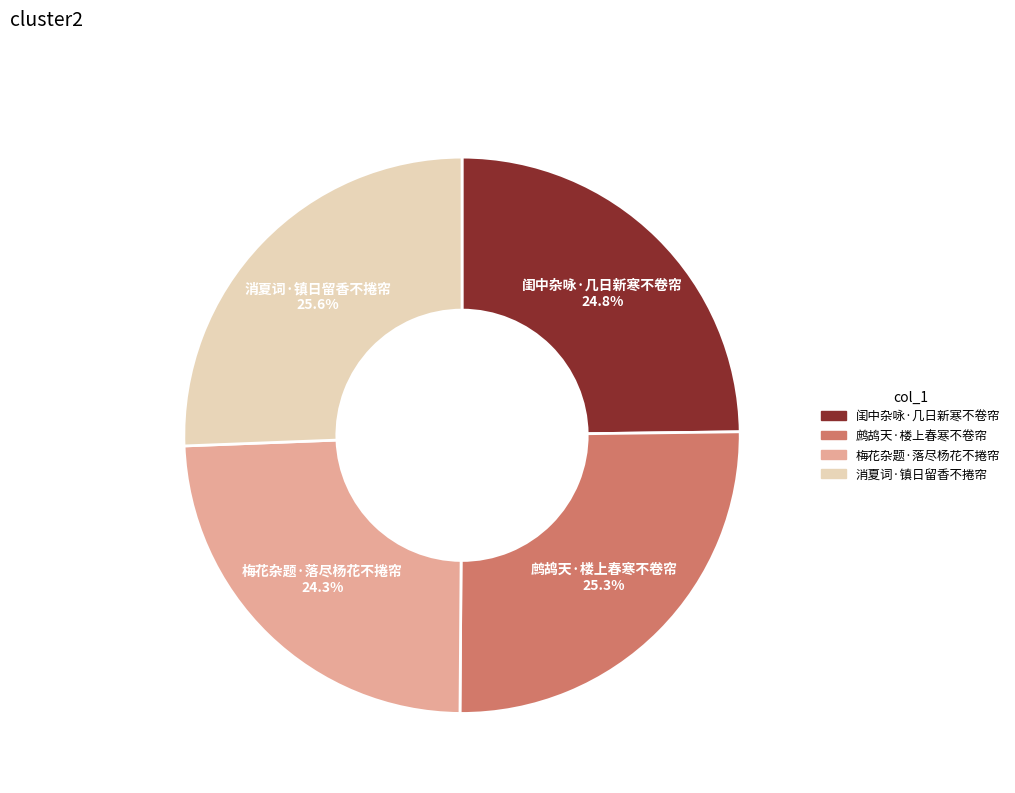

Combined, what portion of the pie is 闺中杂咏·几日新寒不卷帘 and 消夏词·镇日留香不捲帘?

50.4%